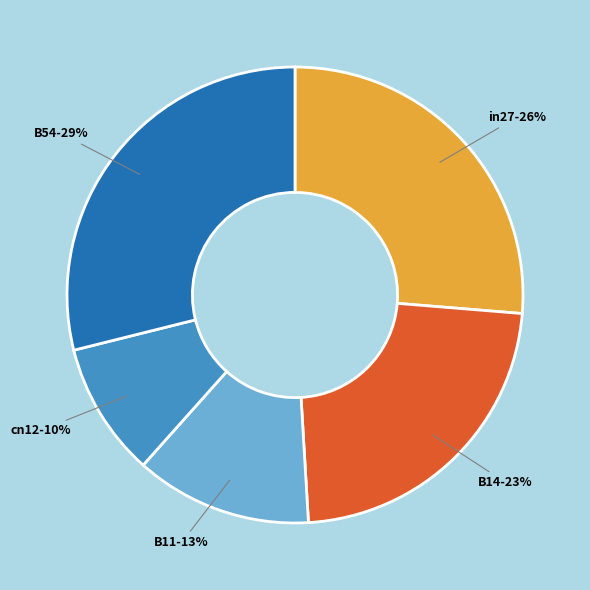

Rank the categories by value from highest to lowest.

B54, in27, B14, B11, cn12